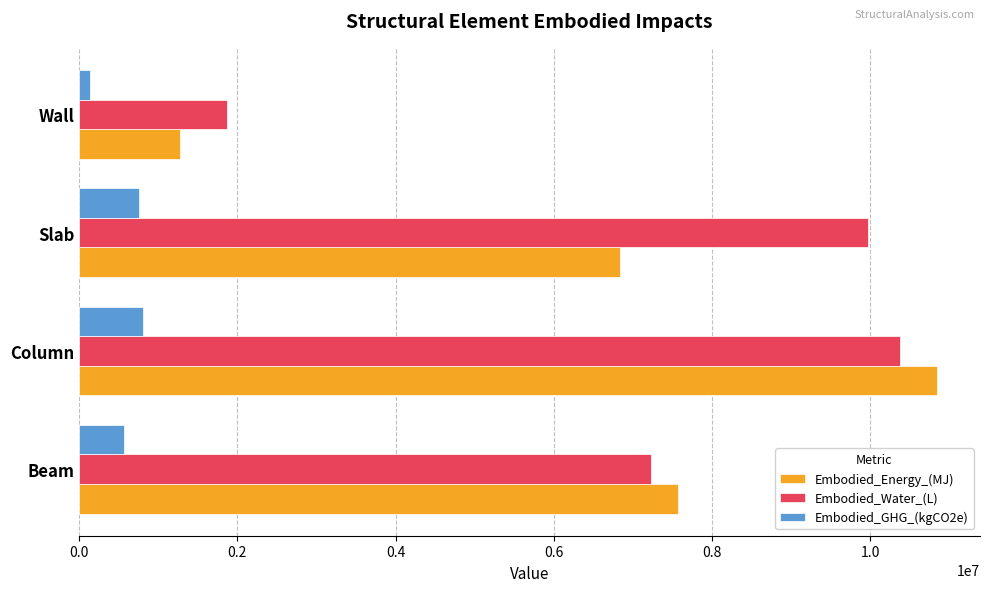

At which label is Embodied_Water_(L) closest to 6119035?

Beam